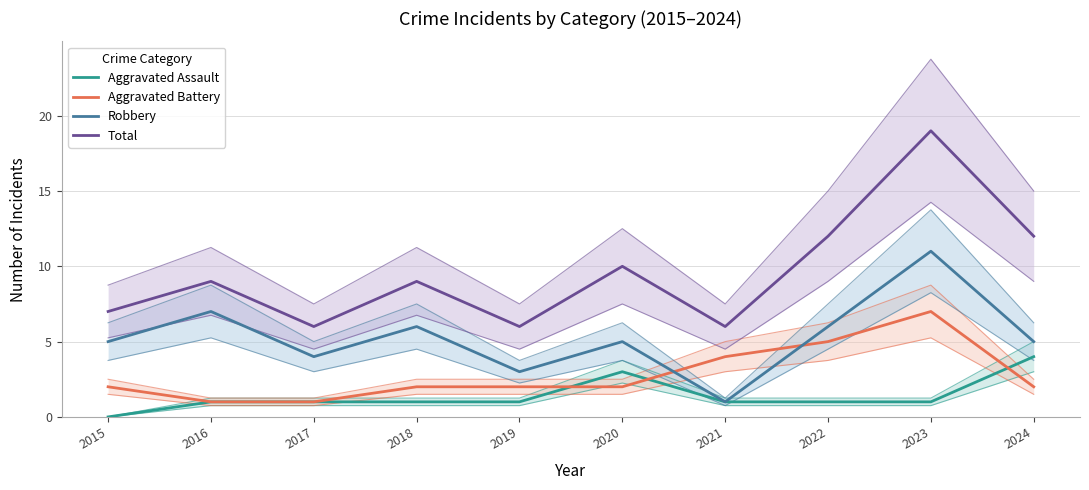

Rank the categories by Aggravated Battery value from lowest to highest.

2016, 2017, 2015, 2018, 2019, 2020, 2024, 2021, 2022, 2023